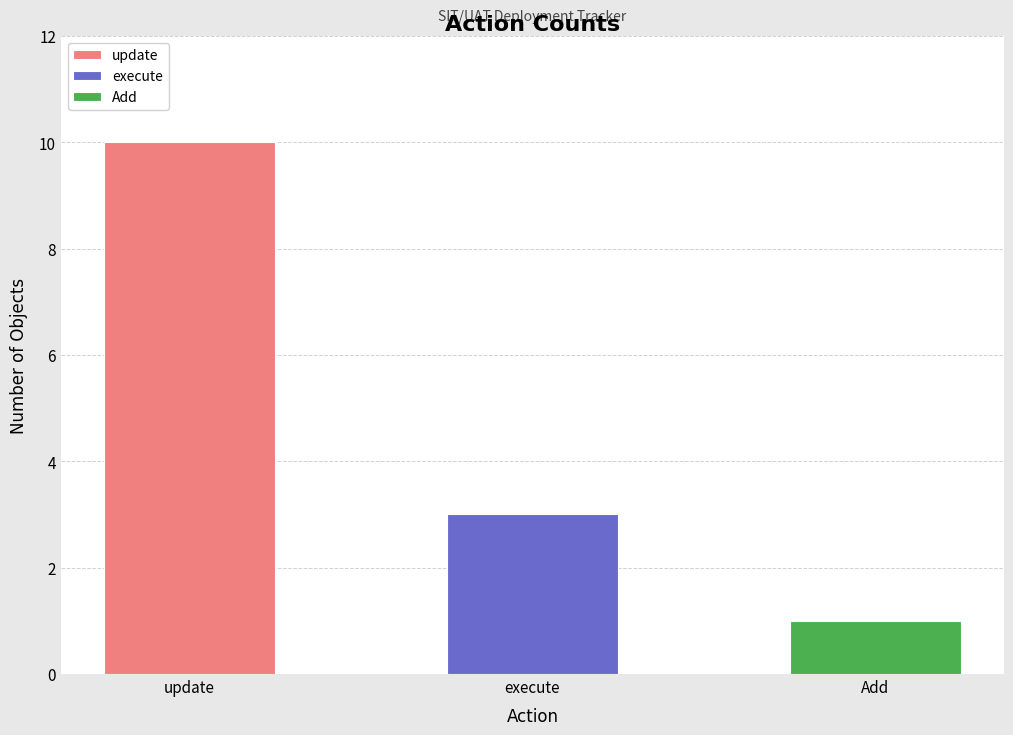

Rank the categories by value from highest to lowest.

update, execute, Add